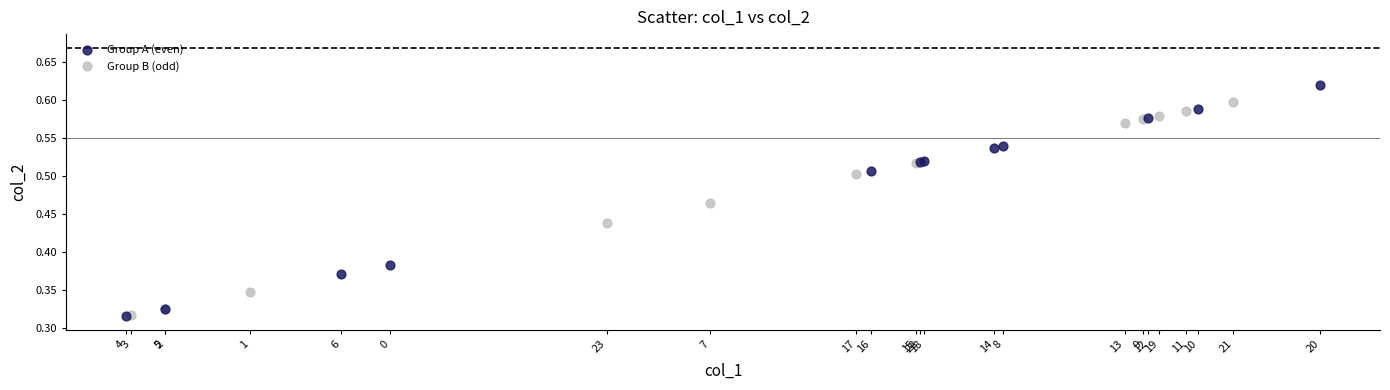

Which series has the widest spread of Y values?

Group A (even)